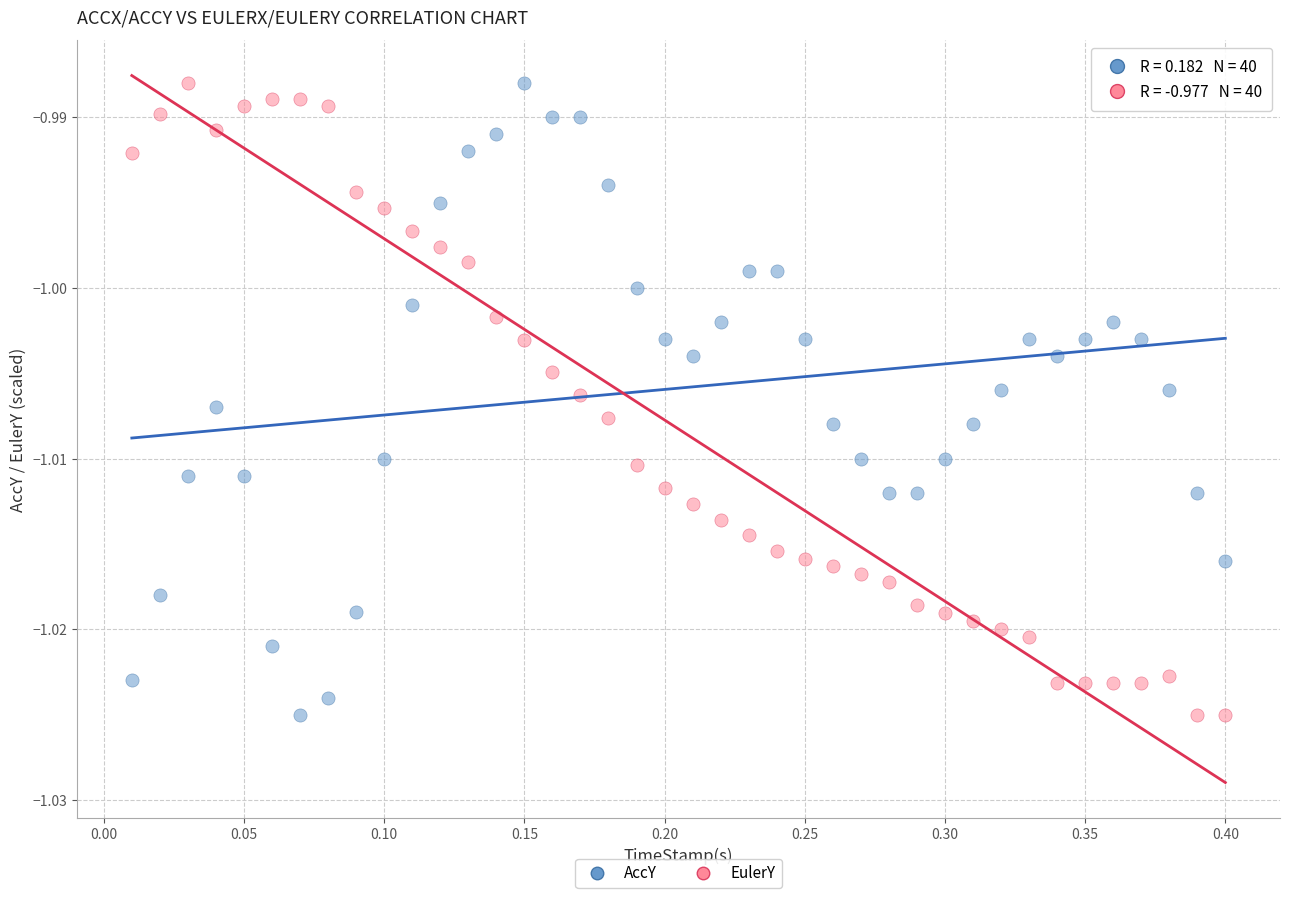

What are all the series names shown in the legend?

AccY, EulerY